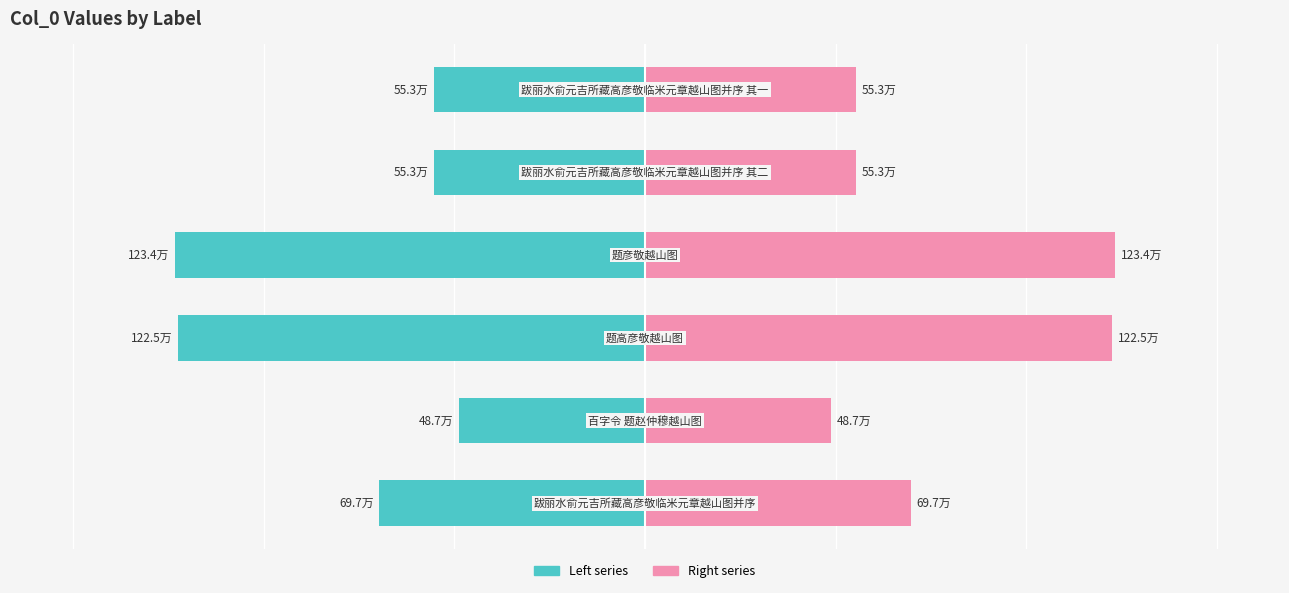

How many bars are there in each group?

2